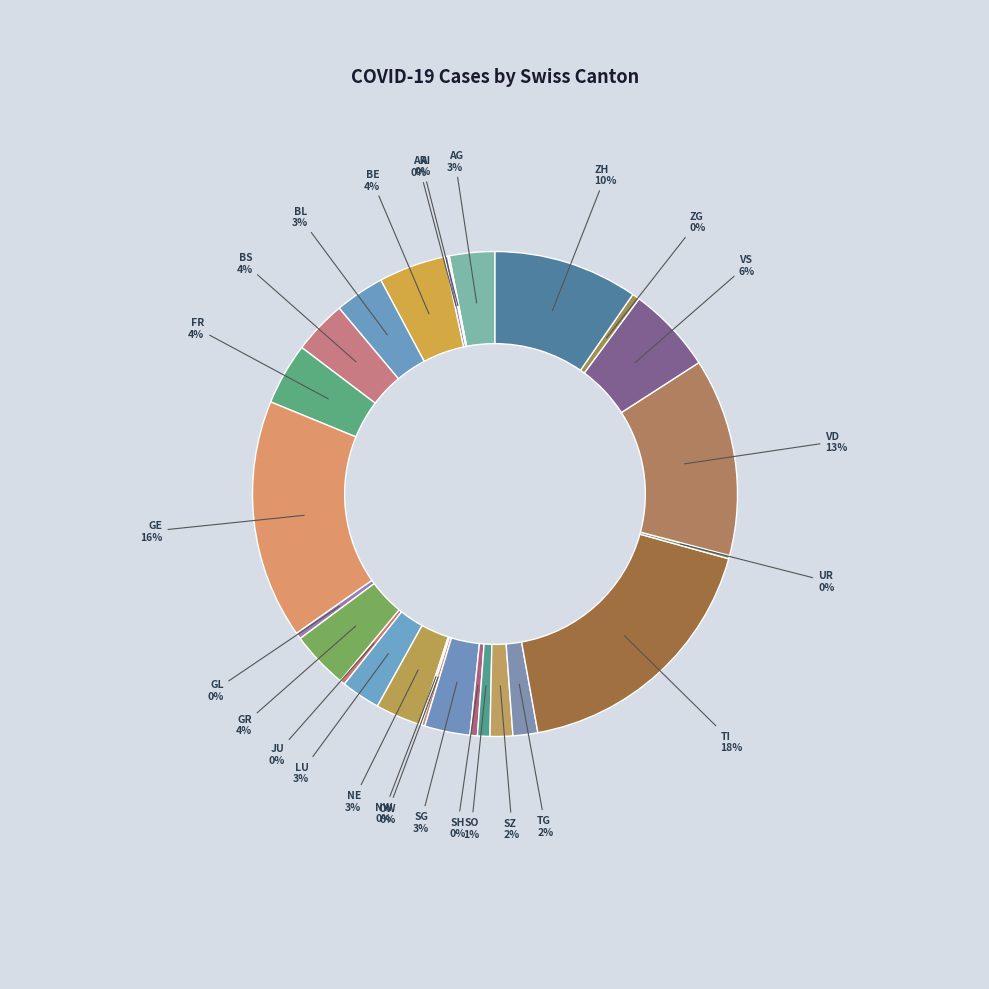

Which category has the smallest portion of the pie?

AI